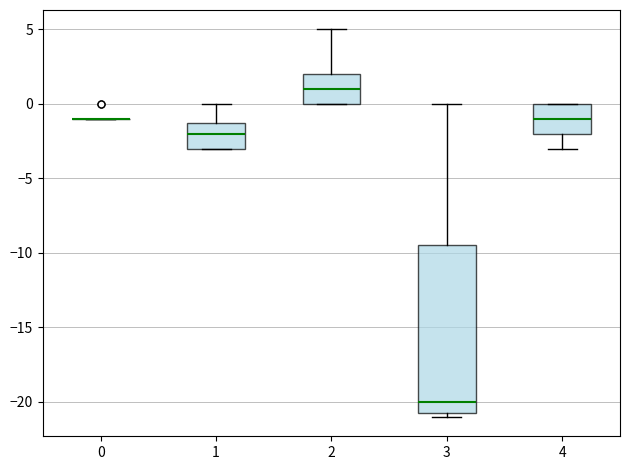

Reading left to right, transcribe this box plot: for each box, give where its median line is, the range the box spans, and where its two whiskers end, as read against the y-axis. The values are not printed on the chart, so give them approximately, as read against the axis.

0: box collapsed to a line at -1.0, whiskers -1.0 to -1.0
1: median -2.0, box -3.0 to -1.0, whiskers -3.0 to 0.0
2: median 1.0, box 0.0 to 2.0, whiskers 0.0 to 5.0
3: median -20.0, box -20.5 to -9.5, whiskers -21.0 to 0.0
4: median -1.0, box -2.0 to 0.0, whiskers -3.0 to 0.0